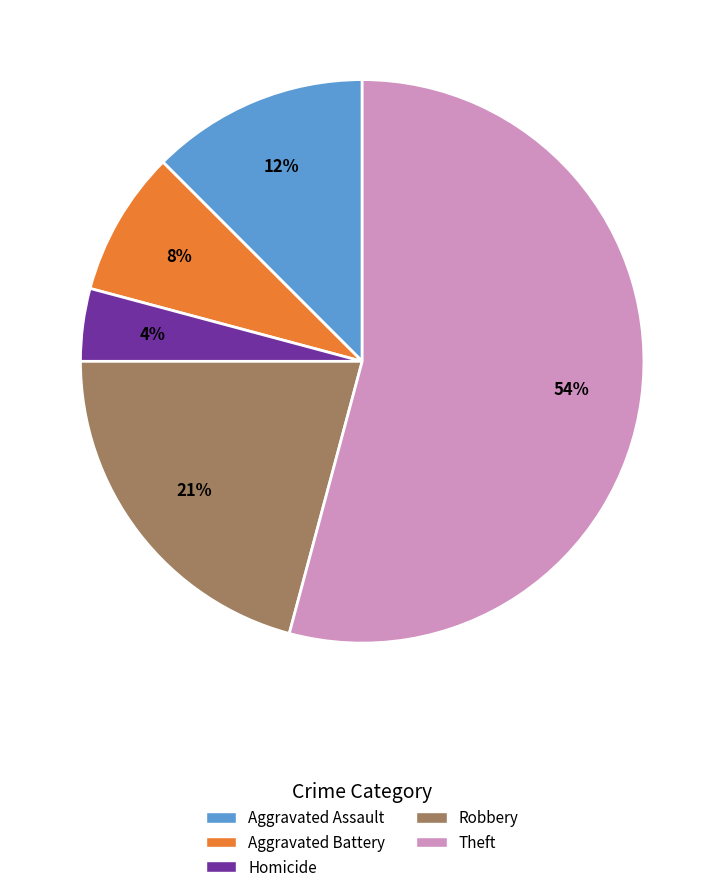

Do Aggravated Battery and Homicide together represent more than half of the pie?

No